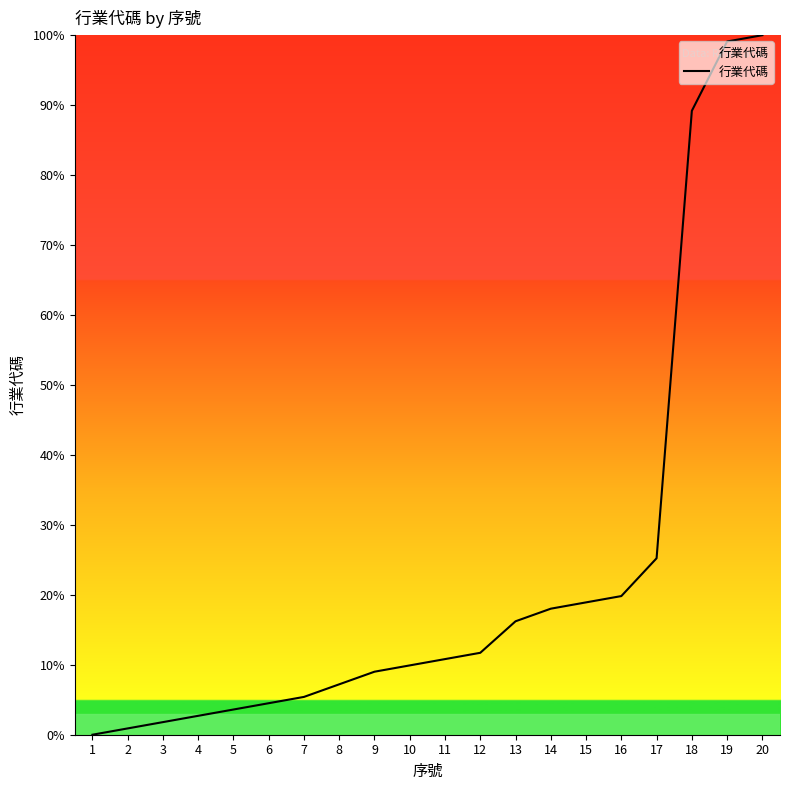

Reading right to left, what are all the values shown in this chart?

20=100.0	19=99.1	18=89.2	17=25.2	16=19.8	15=18.9	14=18.0	13=16.2	12=11.7	11=10.8	10=9.9	9=9.0	8=7.2	7=5.4	6=4.5	5=3.6	4=2.7	3=1.8	2=0.9	1=0.0